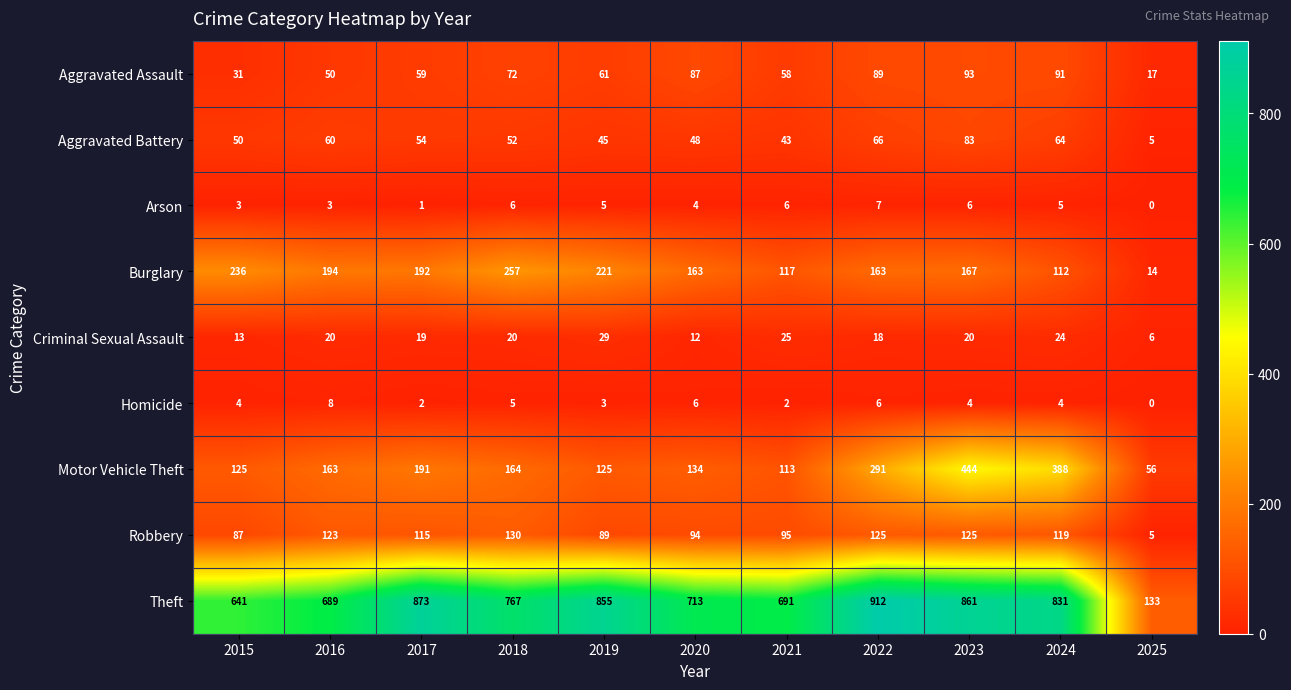

At which label is Burglary closest to 135?

2021